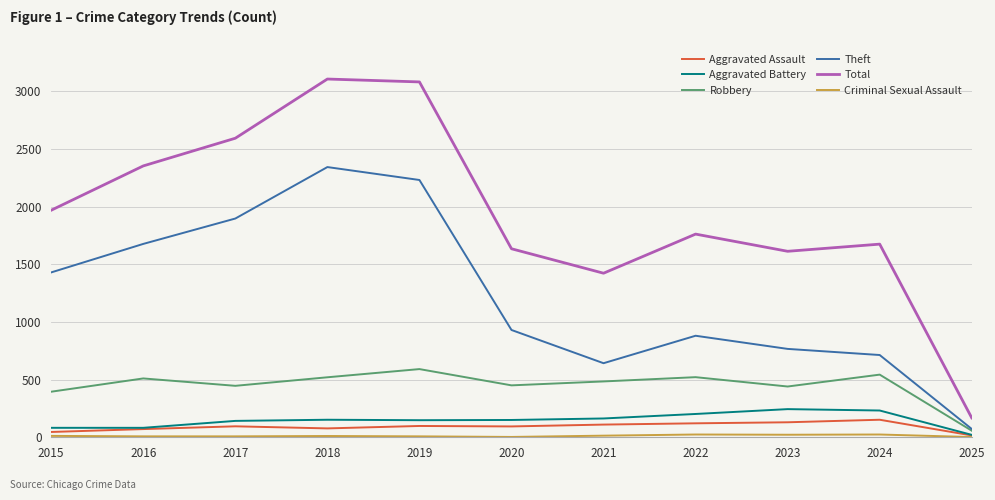

Between 2017 and 2025, which series saw the biggest shift?

Total